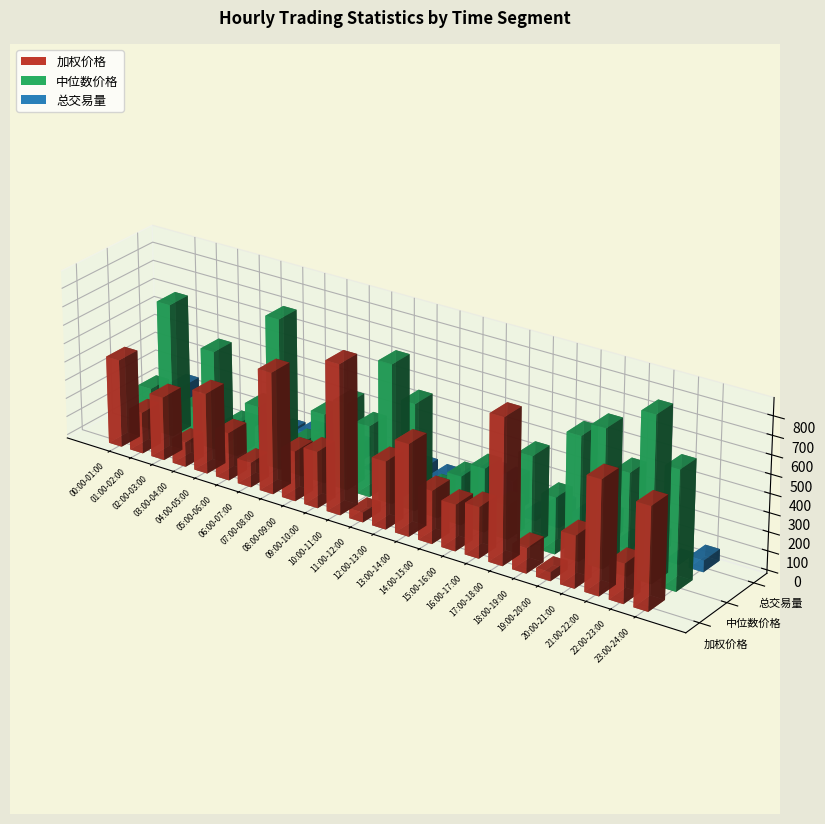

Is it true that 总交易量 equals 61.4 at 08:00-09:00?

False